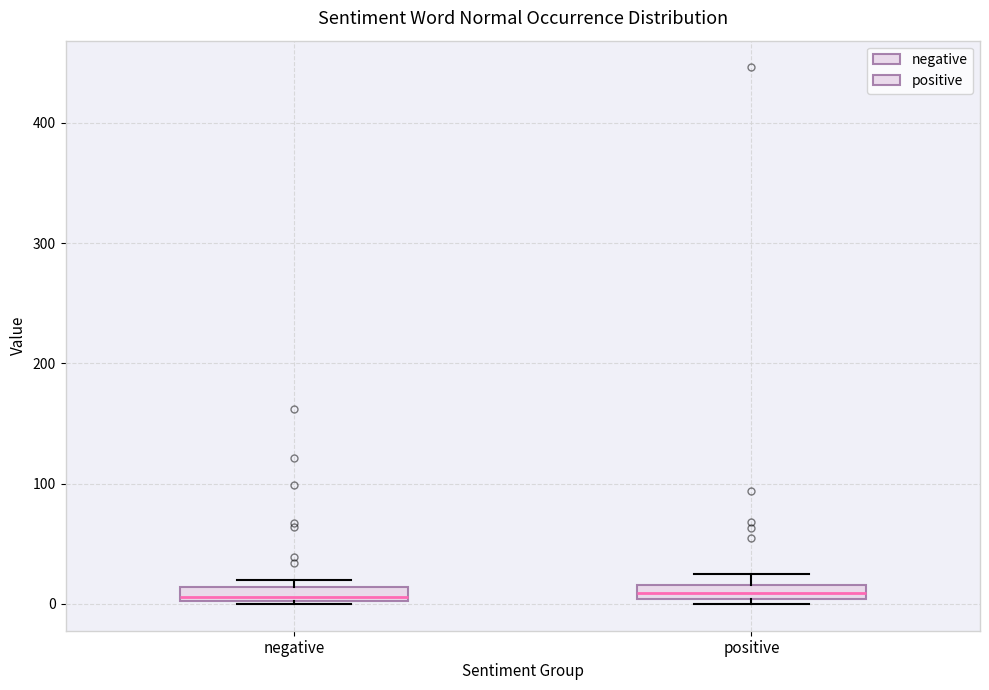

Where is the lower edge of the box for positive on the y-axis? The values are not printed on the chart, so give them approximately, as read against the axis.

0